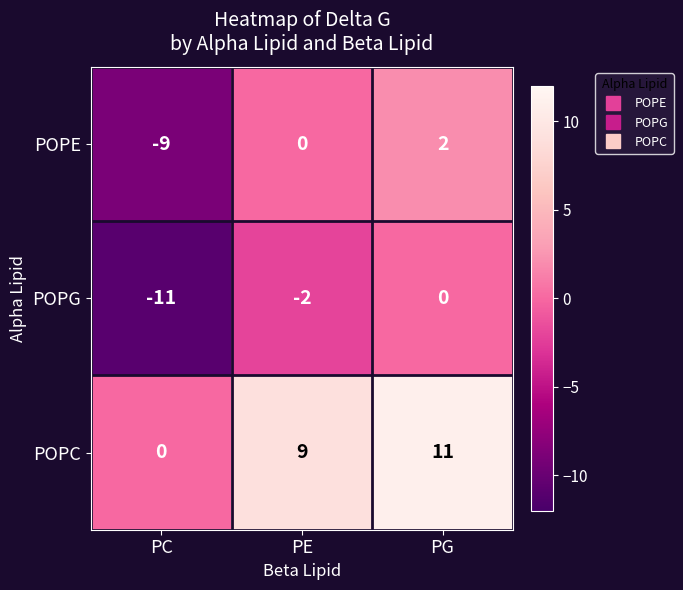

What is the difference between the highest and lowest values at PC?

11